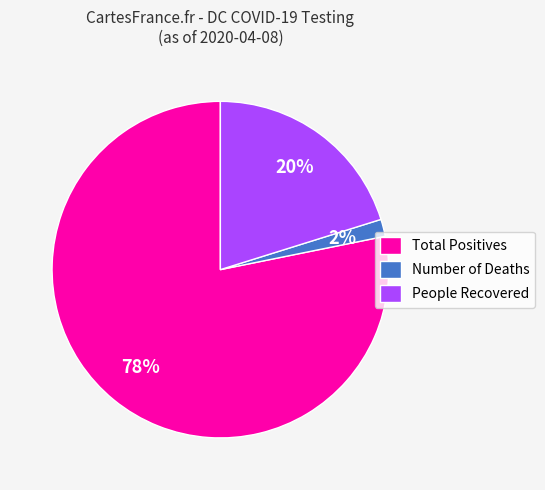

To the nearest percent, what is the combined percentage of Number of Deaths and Total Positives?

80%